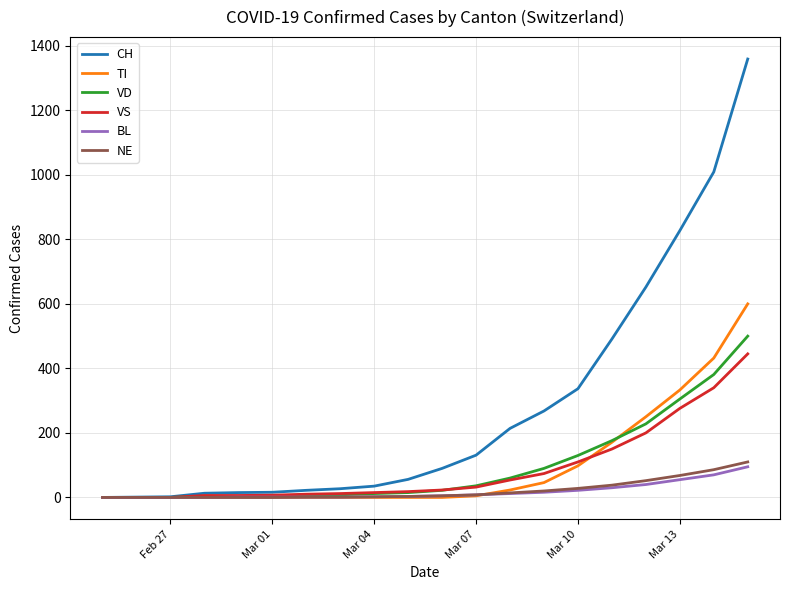

What is the maximum value for TI?

600